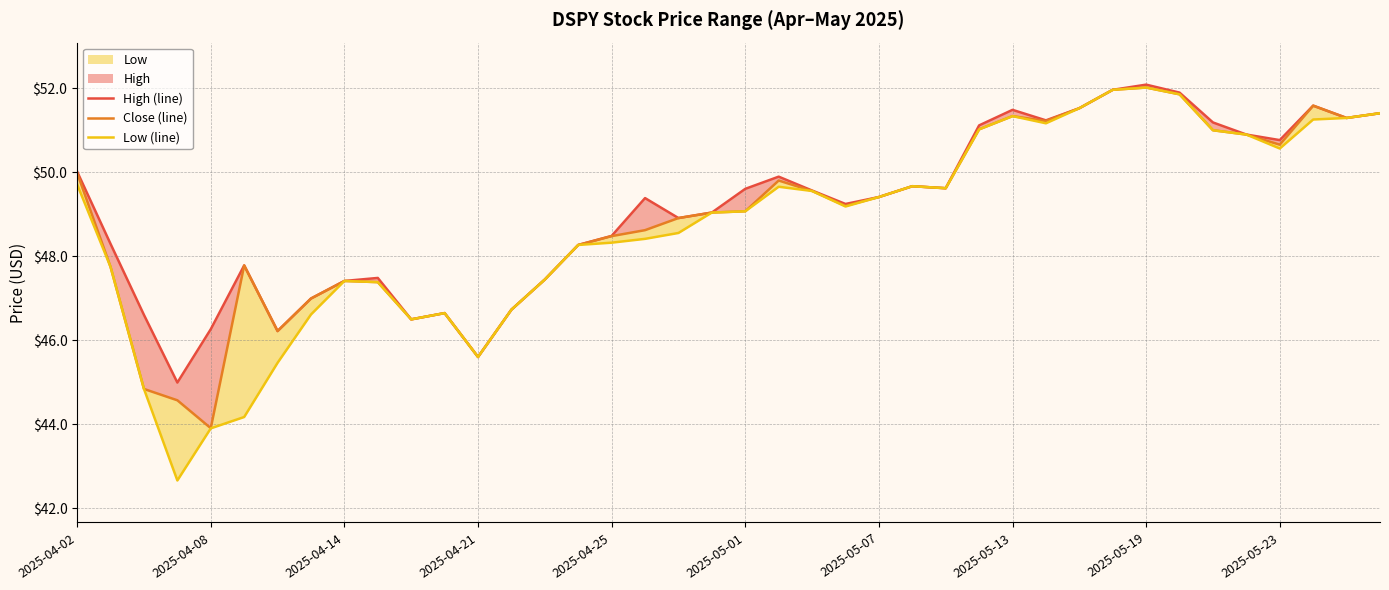

The value of High (line) at 13 is 46.7. True or false?

True